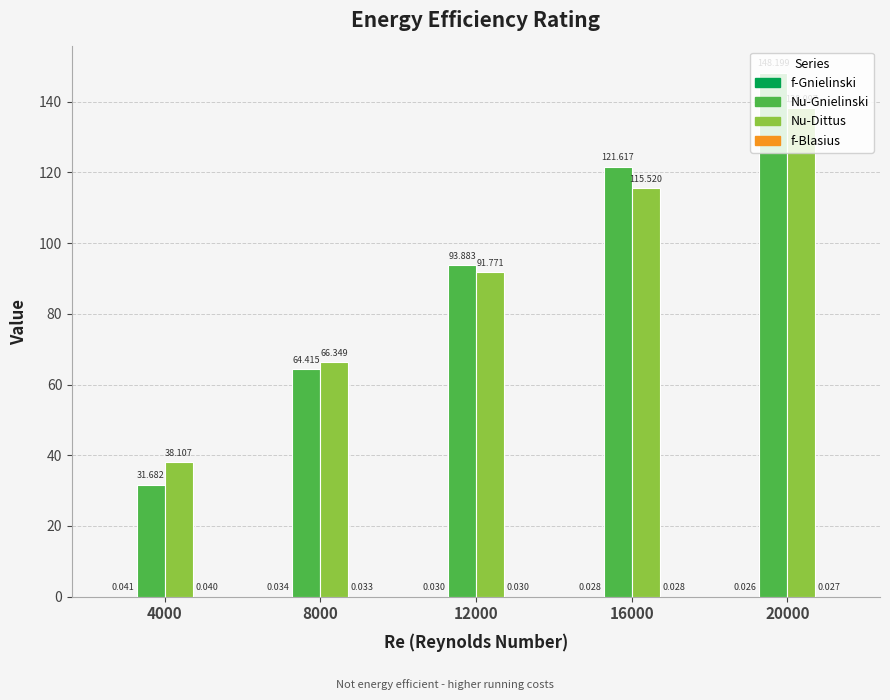

Which series changed the most between 4000 and 20000?

Nu-Gnielinski